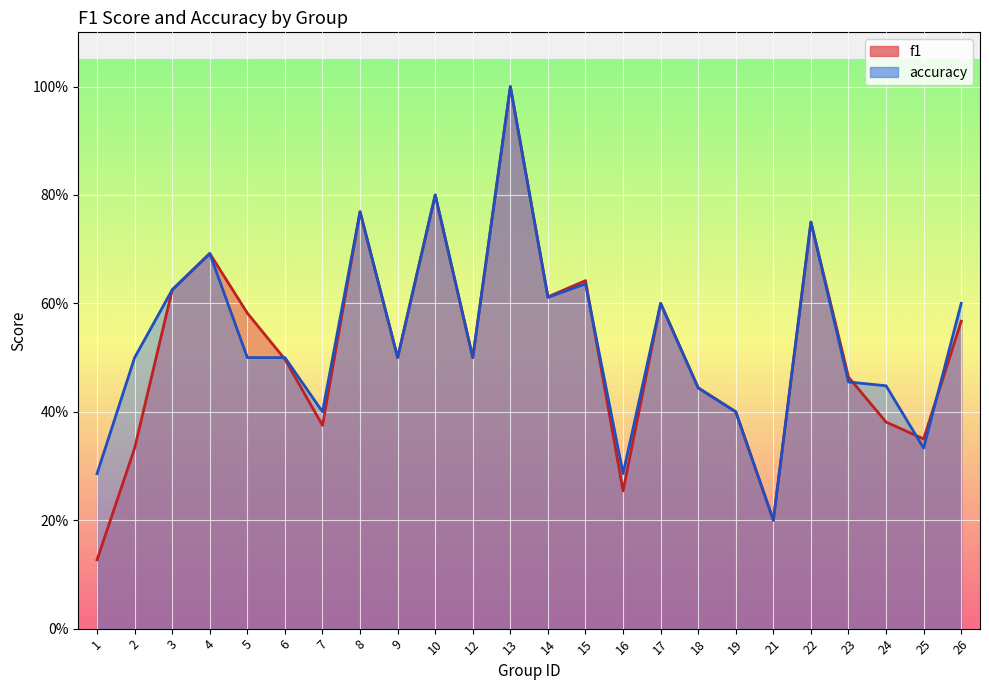

Between which two adjacent categories do f1 and accuracy first intersect?

5 and 6